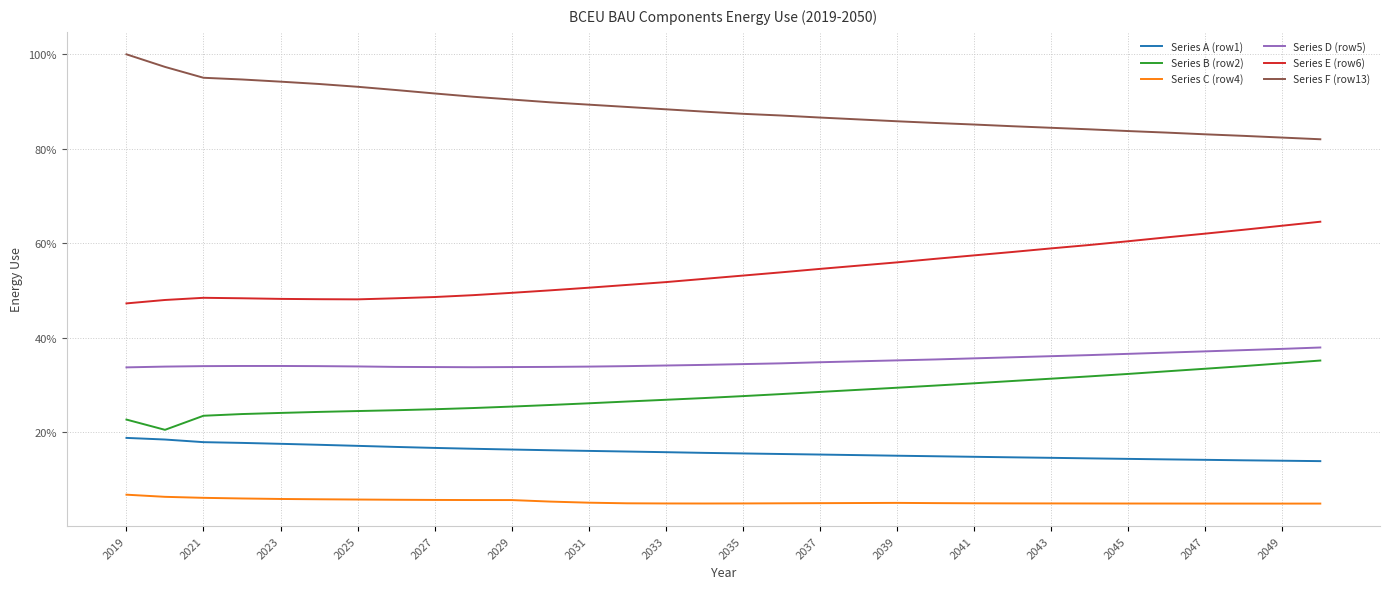

Is this an area chart (filled region under the line)?

No